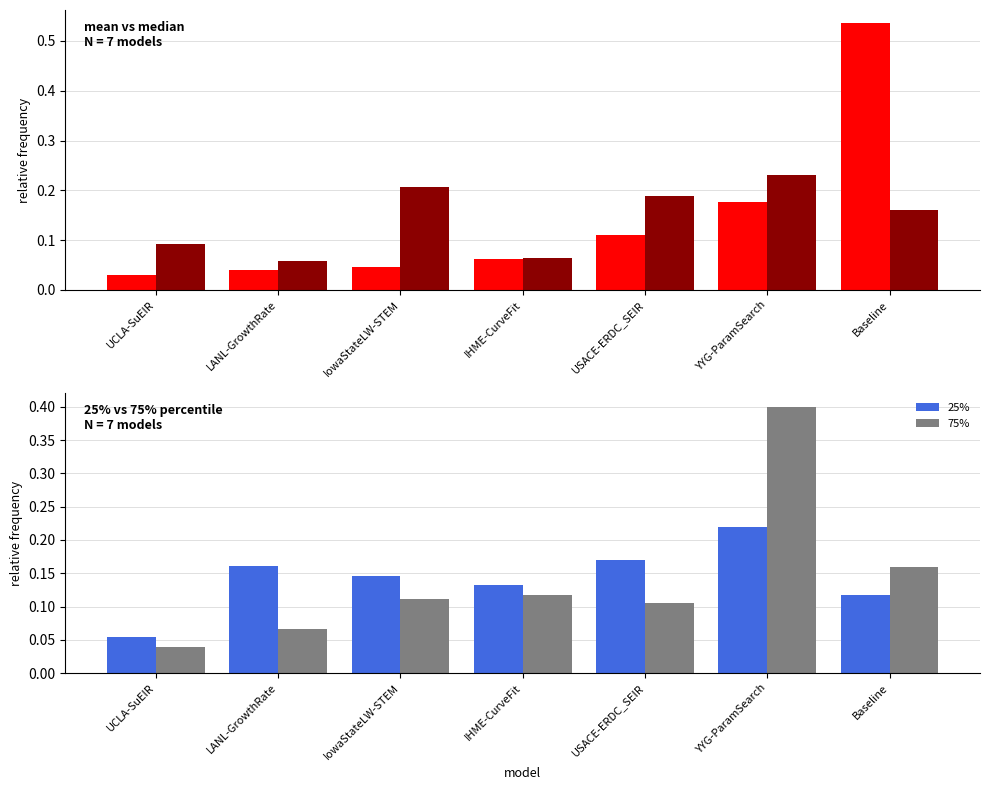

At which category is the sum across all series the highest?

YYG-ParamSearch